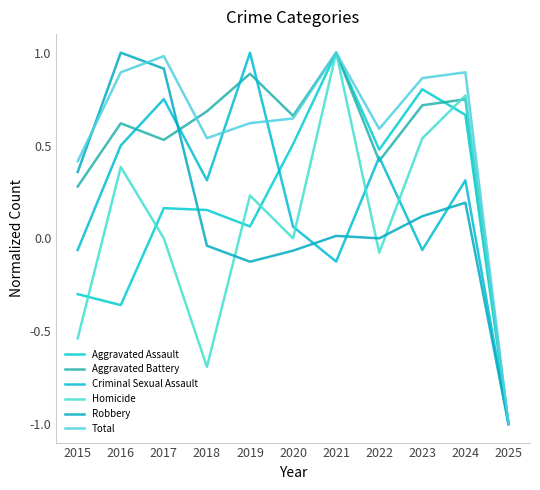

After their last crossing, which series has the higher values: Robbery or Aggravated Assault?

Aggravated Assault